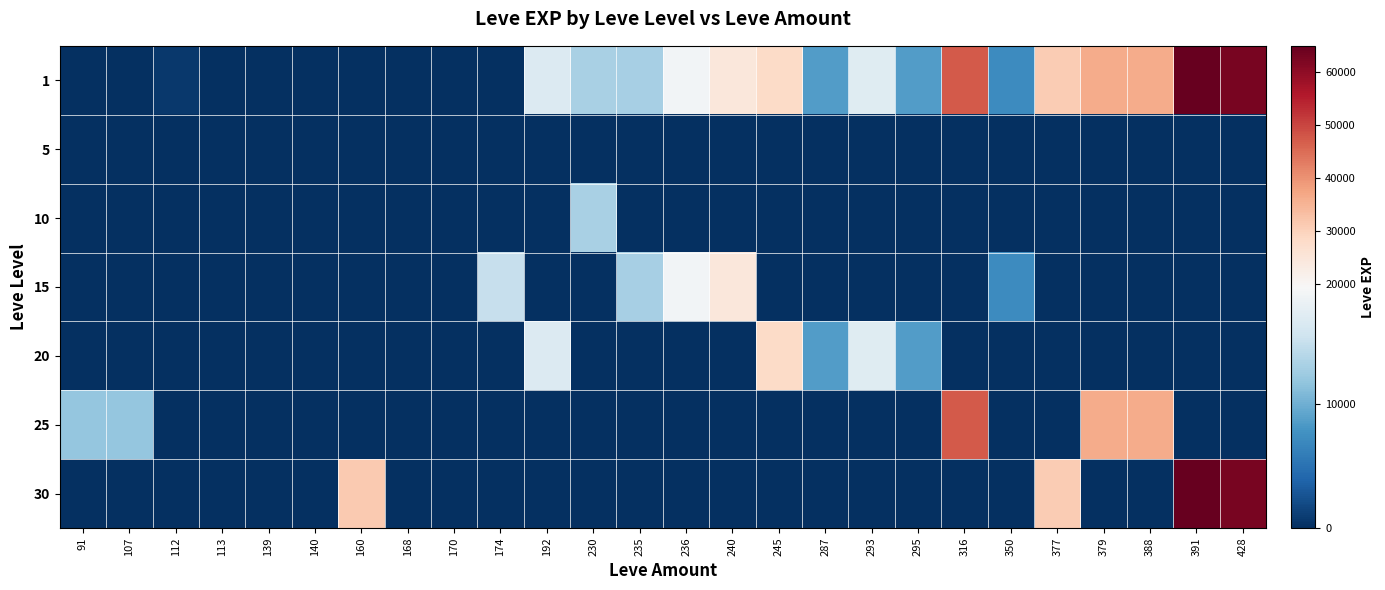

What is the difference between the highest and lowest values at 91?

12000